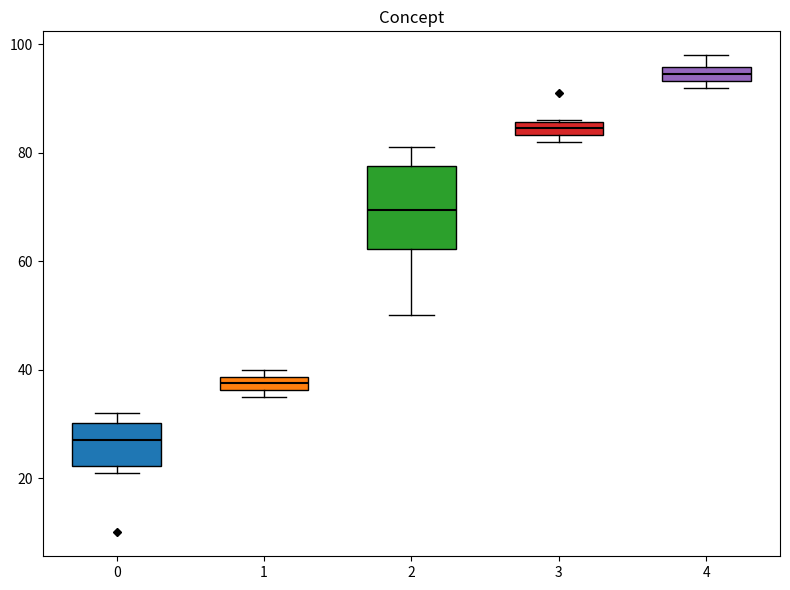

Where does the upper whisker of the box at x = 4 end on the y-axis? The values are not printed on the chart, so give them approximately, as read against the axis.

98